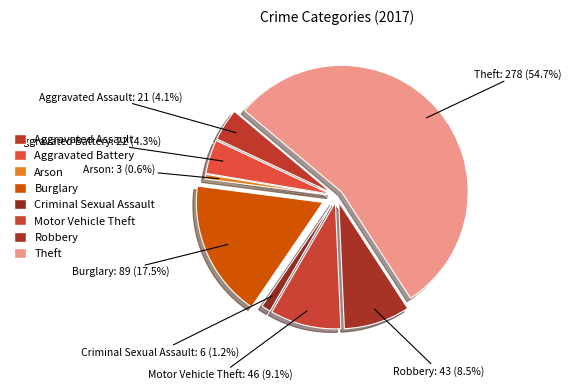

Rank the categories by value from highest to lowest.

Theft, Burglary, Motor Vehicle Theft, Robbery, Aggravated Battery, Aggravated Assault, Criminal Sexual Assault, Arson